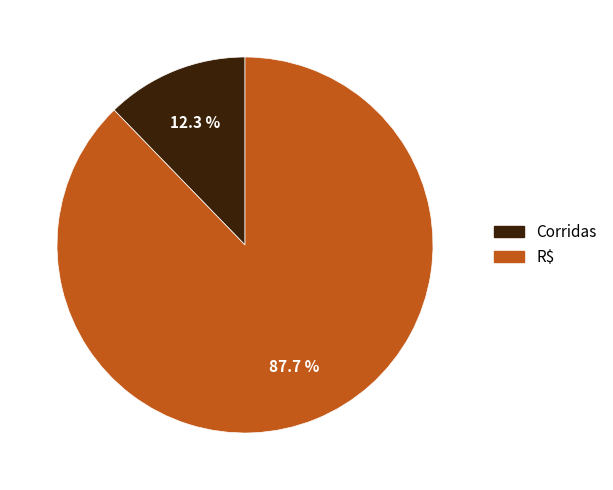

To the nearest percent, what is the average slice percentage?

50%